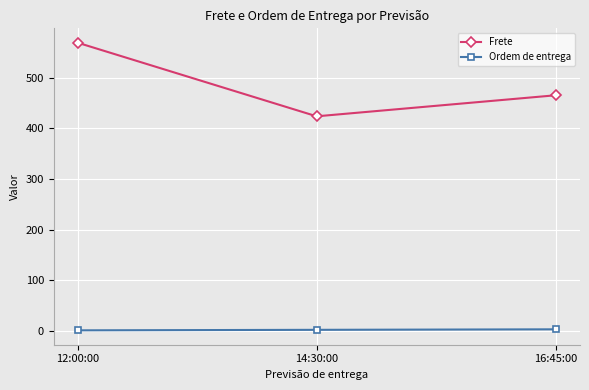

What is the label of the 3rd point from the right?

12:00:00